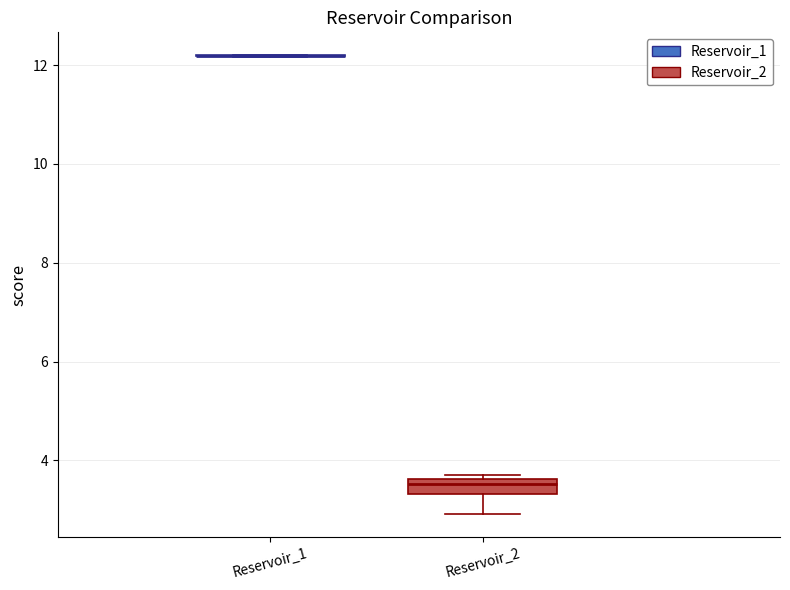

Reading left to right, transcribe this box plot: for each box, give where its median line is, the range the box spans, and where its two whiskers end, as read against the y-axis. The values are not printed on the chart, so give them approximately, as read against the axis.

Reservoir_1: box collapsed to a line at 12.2, whiskers 12.2 to 12.2
Reservoir_2: median 3.6 (inside the box), box 3.4 to 3.6, whiskers 3.0 to 3.8